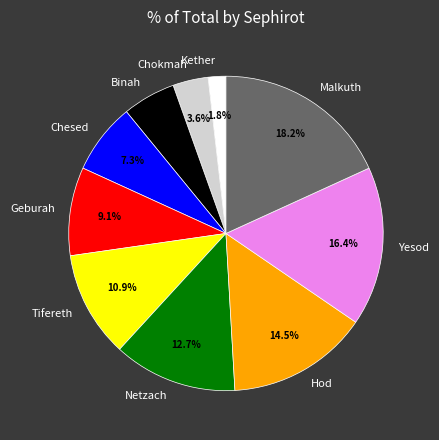

Does any single category account for the majority?

No